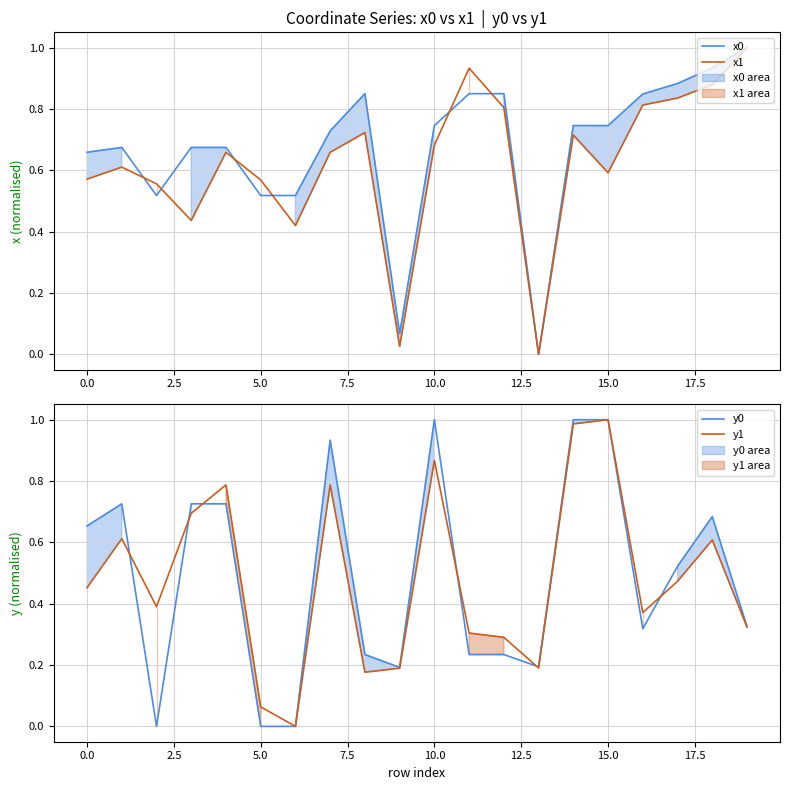

What position from the right is 14?

6